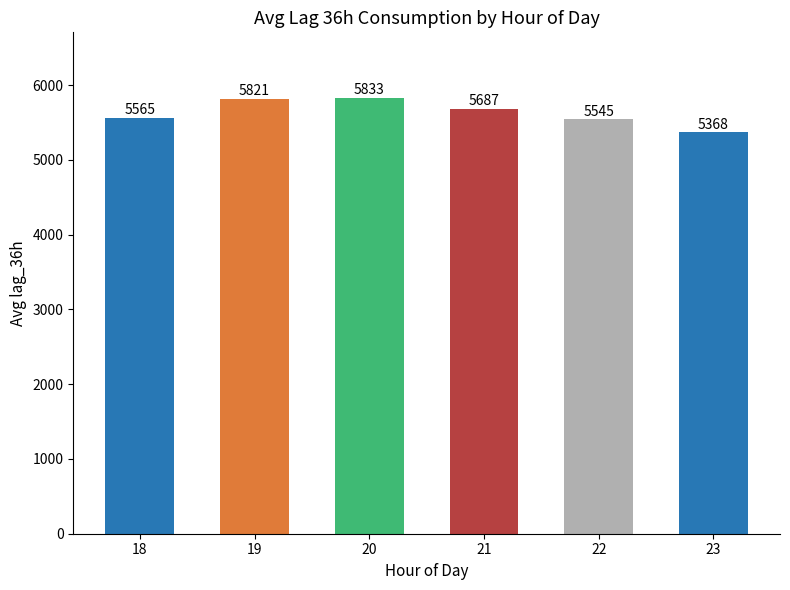

The value at 23 is 5367.8. True or false?

True